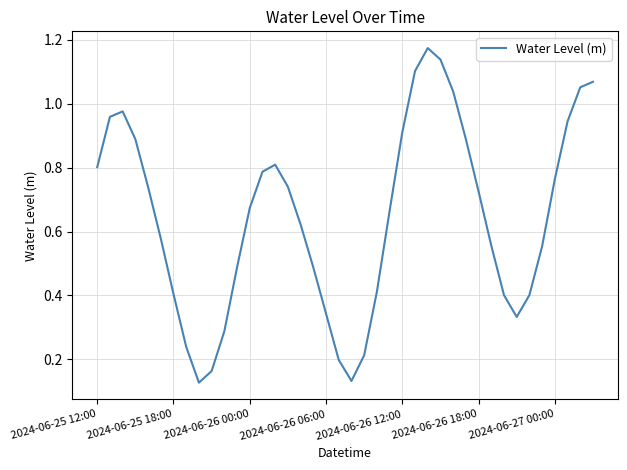

The chart shows a value of 0.2 at 2024-06-25 12:00. True or false?

False